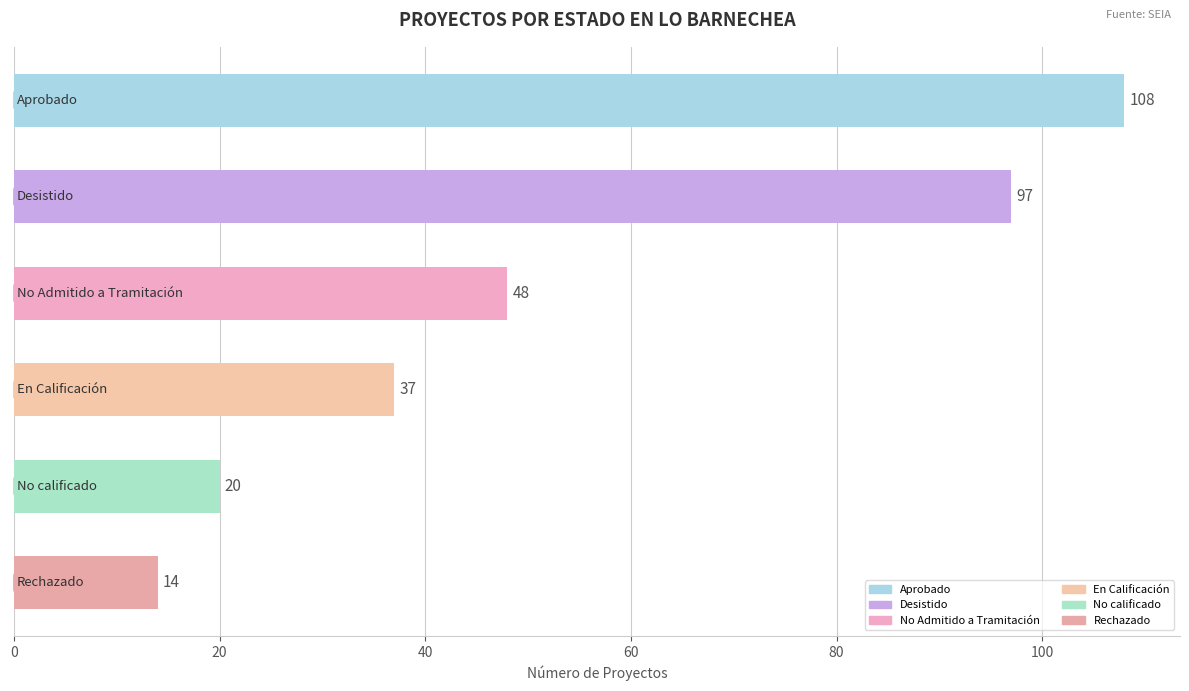

What is the value of the 6th bar from the top?

14